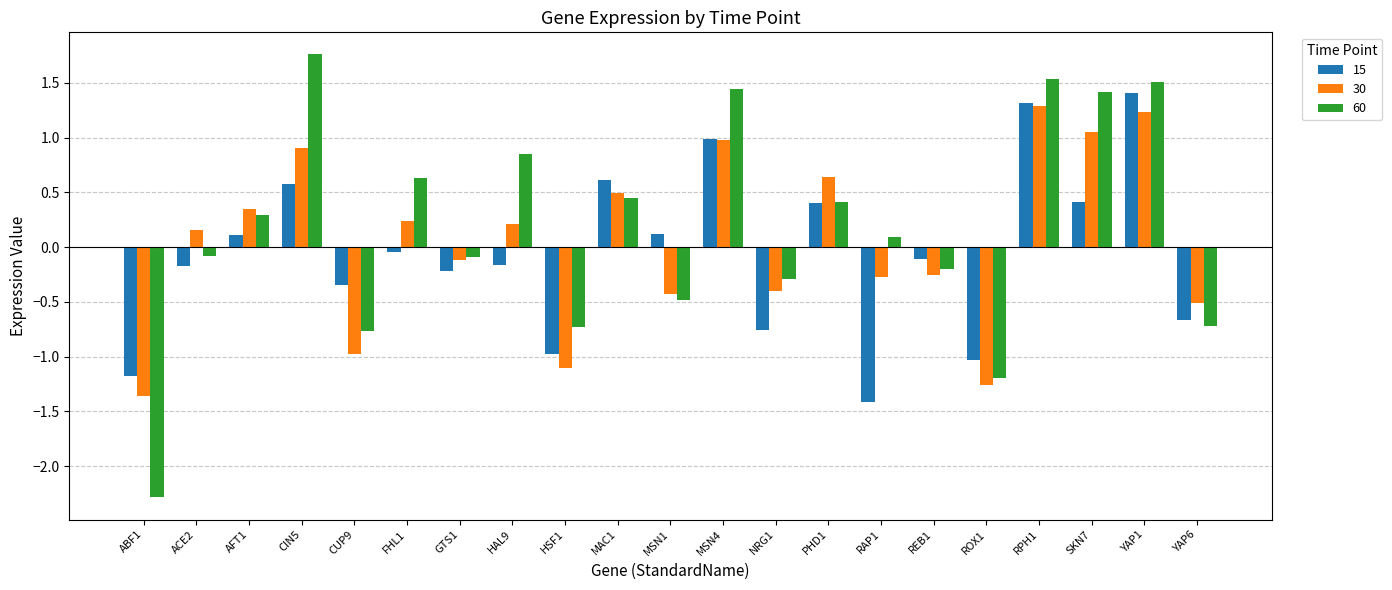

What is the label of the 16th bar from the left?

REB1